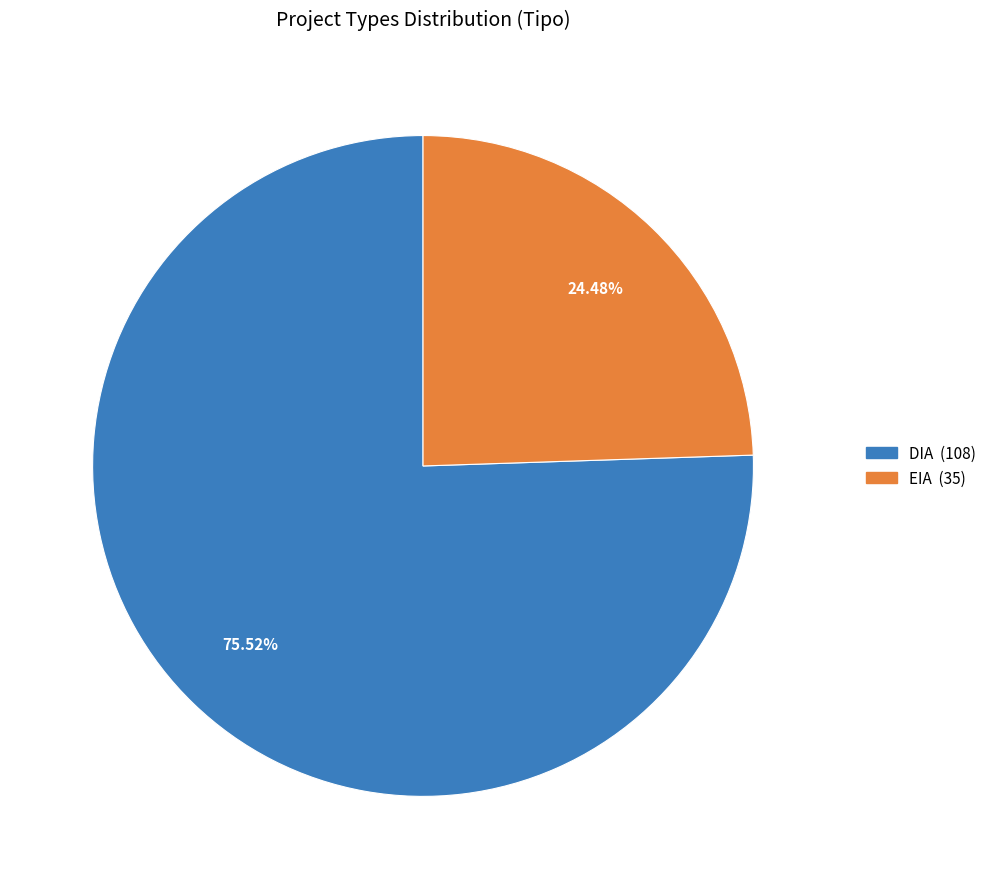

The DIA slice represents 68% of the pie. True or false?

False